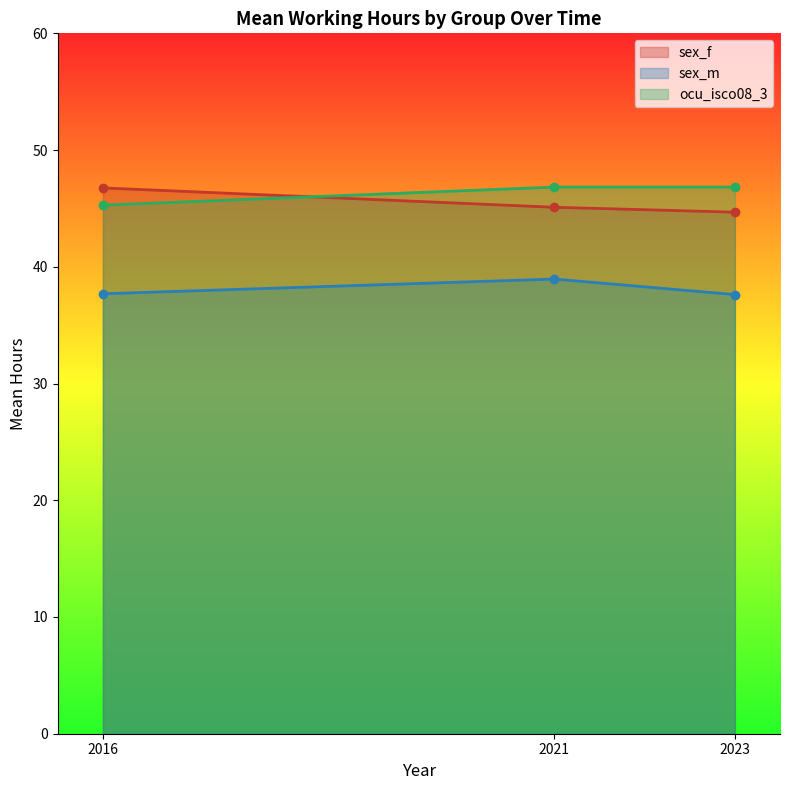

Reading left to right, what are all the values shown in this chart?

sex_f: 2016=46.8	2021=45.1	2023=44.7
sex_m: 2016=37.7	2021=39.0	2023=37.6
ocu_isco08_3: 2016=45.3	2021=46.8	2023=46.8